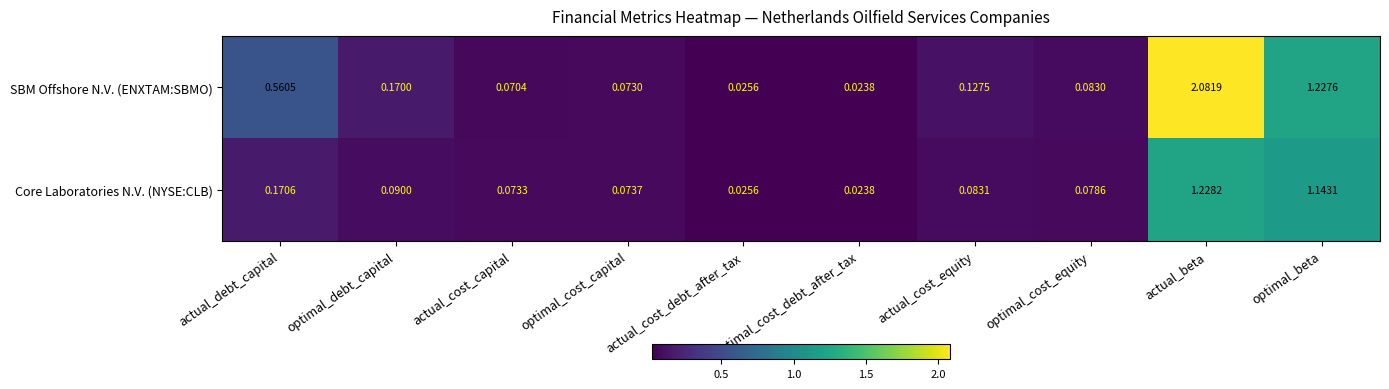

At which category is the sum across all series the highest?

actual_beta